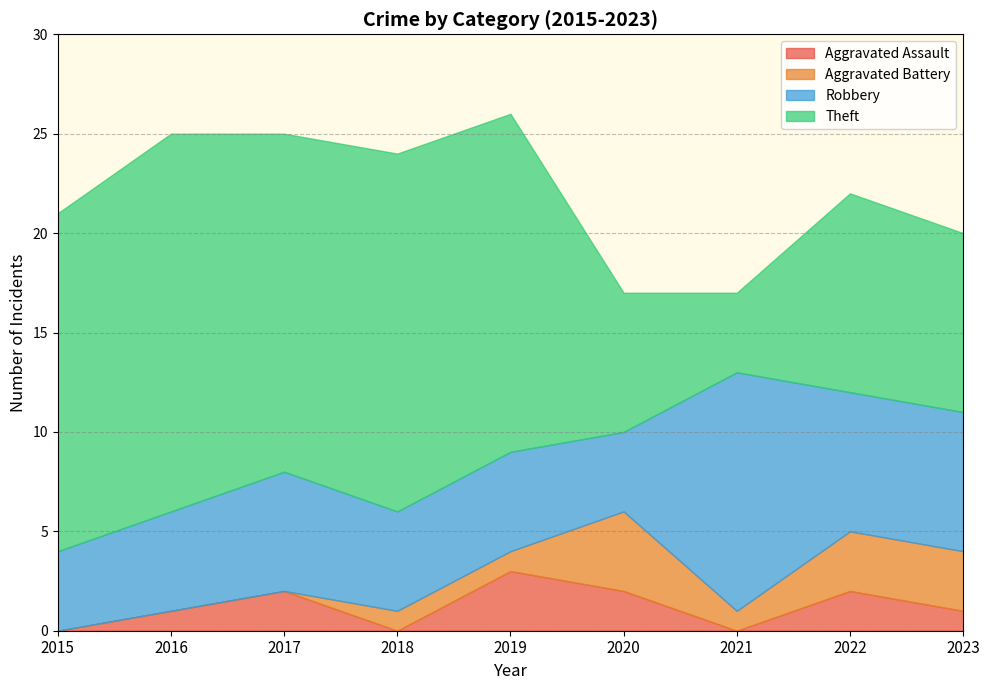

Where is the first local minimum for Aggravated Battery?

2021